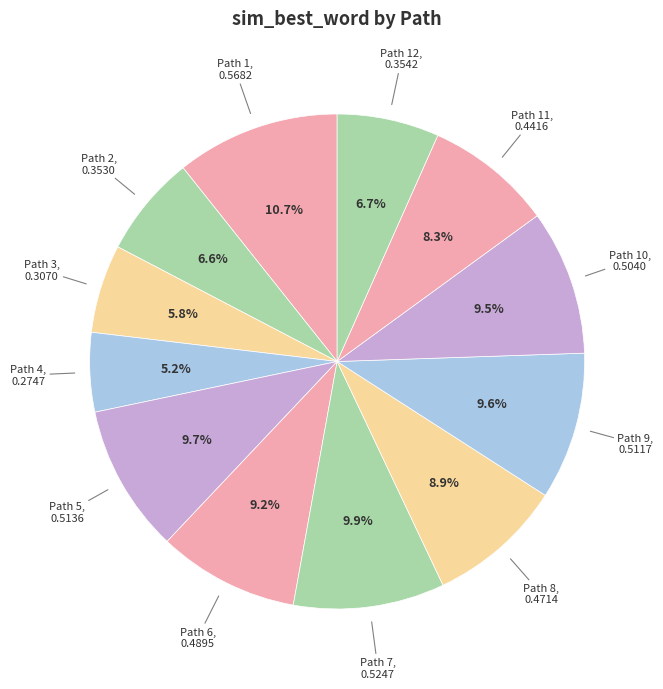

What is the total percentage of Path 11 and Path 10?

17.8%